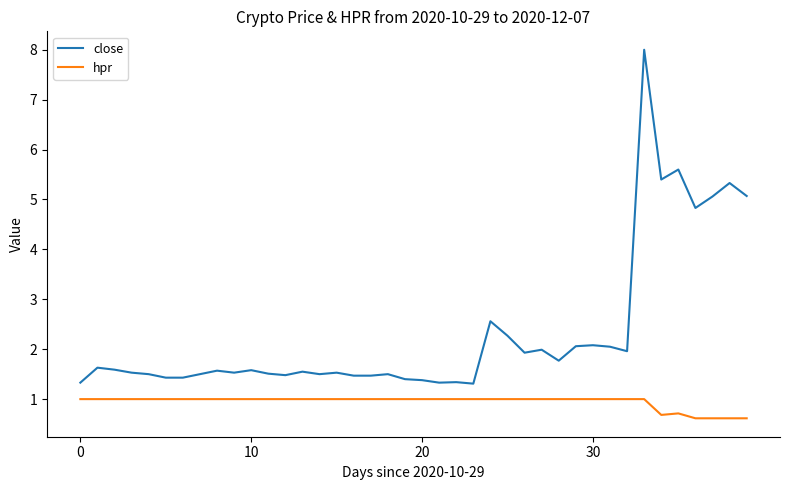

True or false: hpr and close intersect in this chart.

False